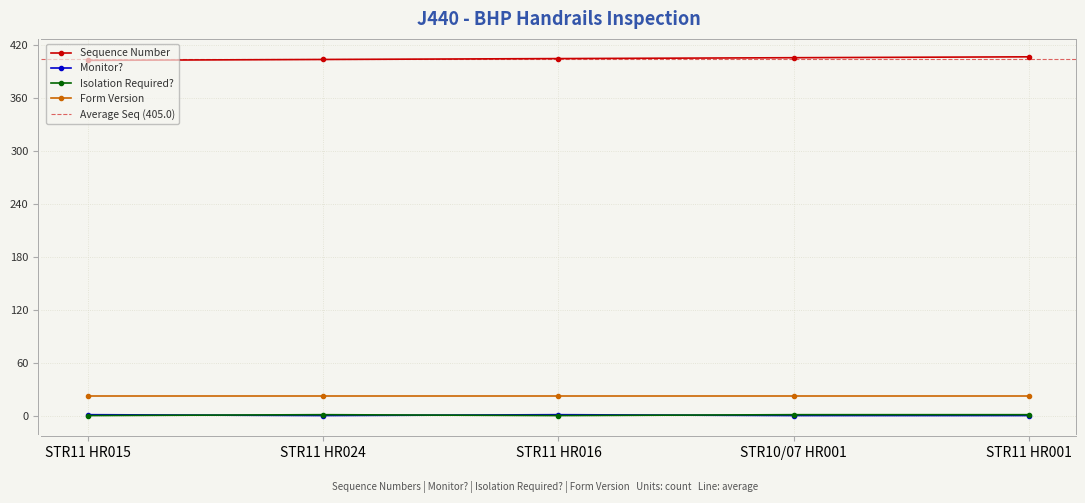

Where do Monitor? and Isolation Required? first cross each other?

STR11 HR015 and STR11 HR024